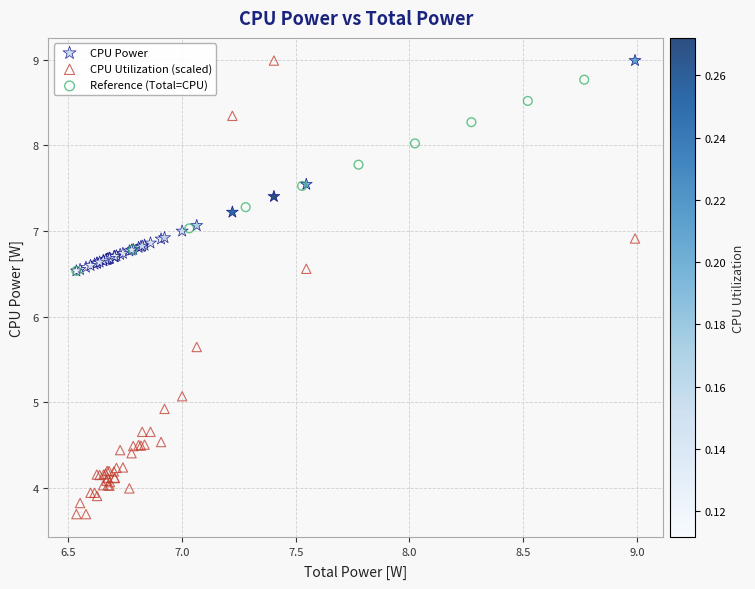

Which series has the largest Y range (max minus min)?

CPU Utilization (scaled)